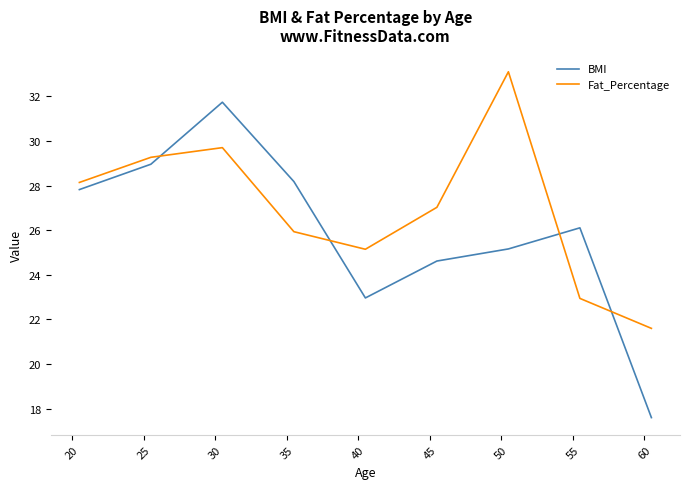

Which series has the largest range (max minus min)?

BMI